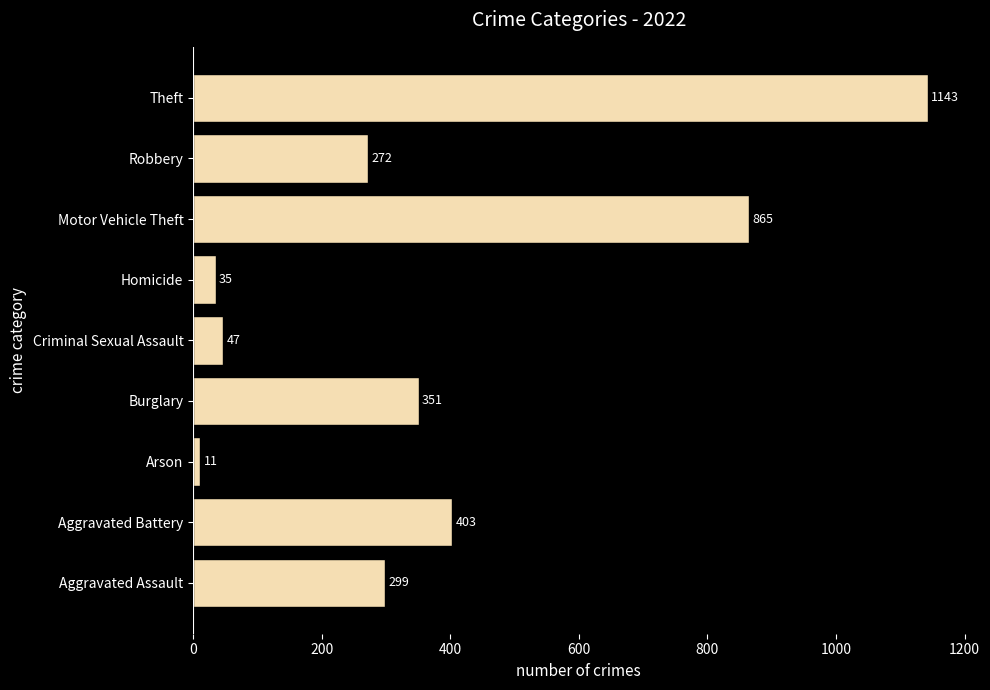

Rank the categories by value from highest to lowest.

Theft, Motor Vehicle Theft, Aggravated Battery, Burglary, Aggravated Assault, Robbery, Criminal Sexual Assault, Homicide, Arson